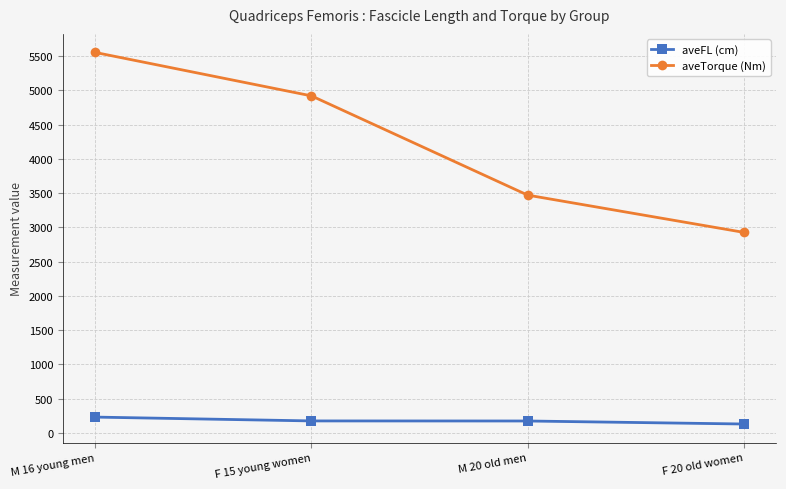

The value of aveFL (cm) at F 15 young women is 175. True or false?

True